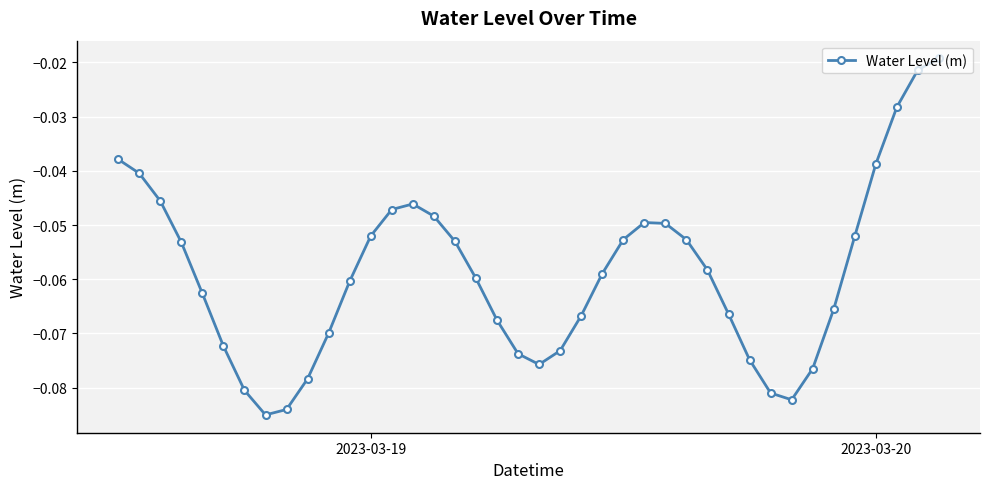

What is the sum of all values?

-2.4